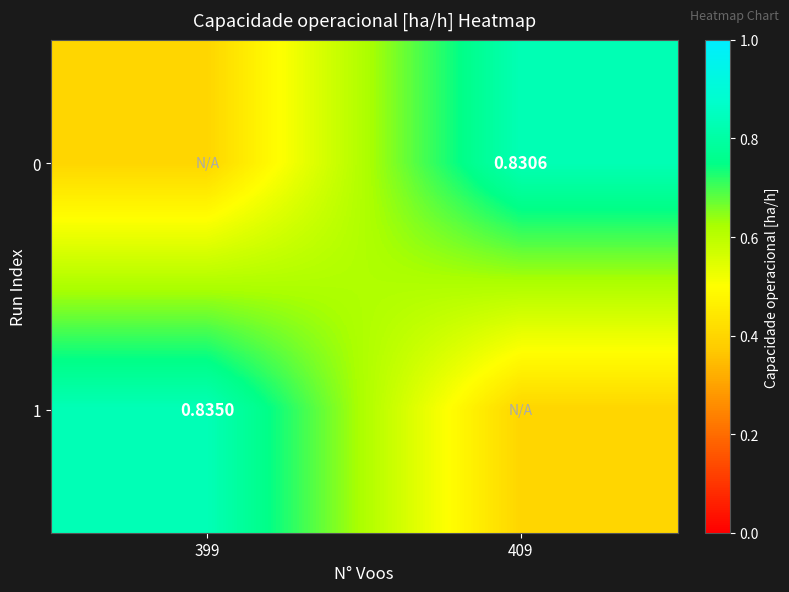

Is it true that 1 equals 0.8 at 399?

True